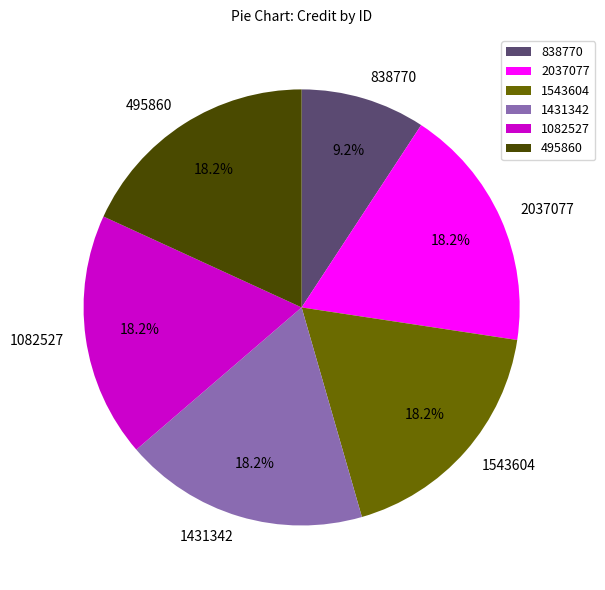

True or false: 1082527 accounts for 8% of the total.

False